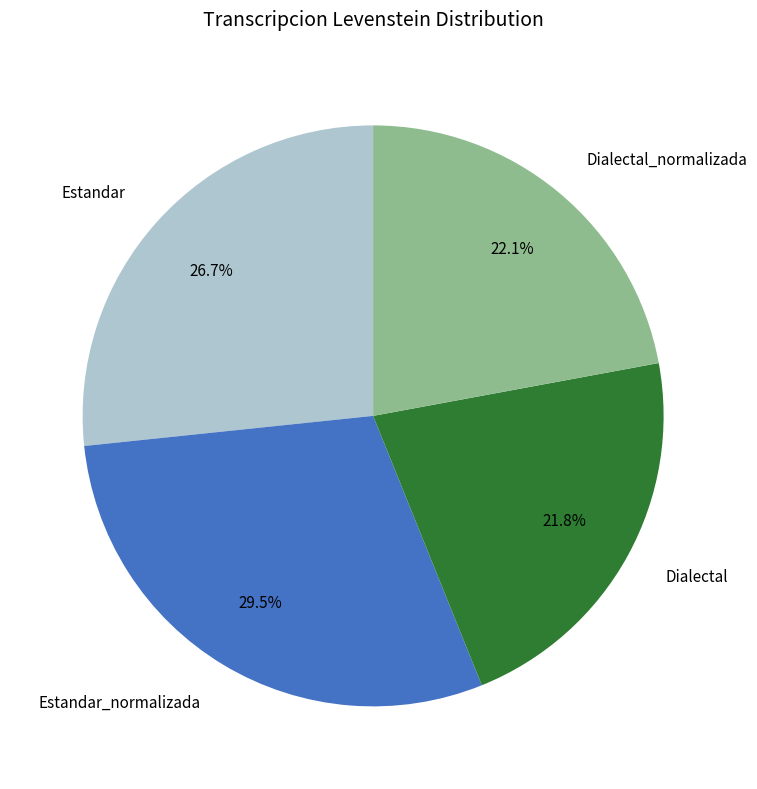

Is Estandar_normalizada the majority of the pie?

No